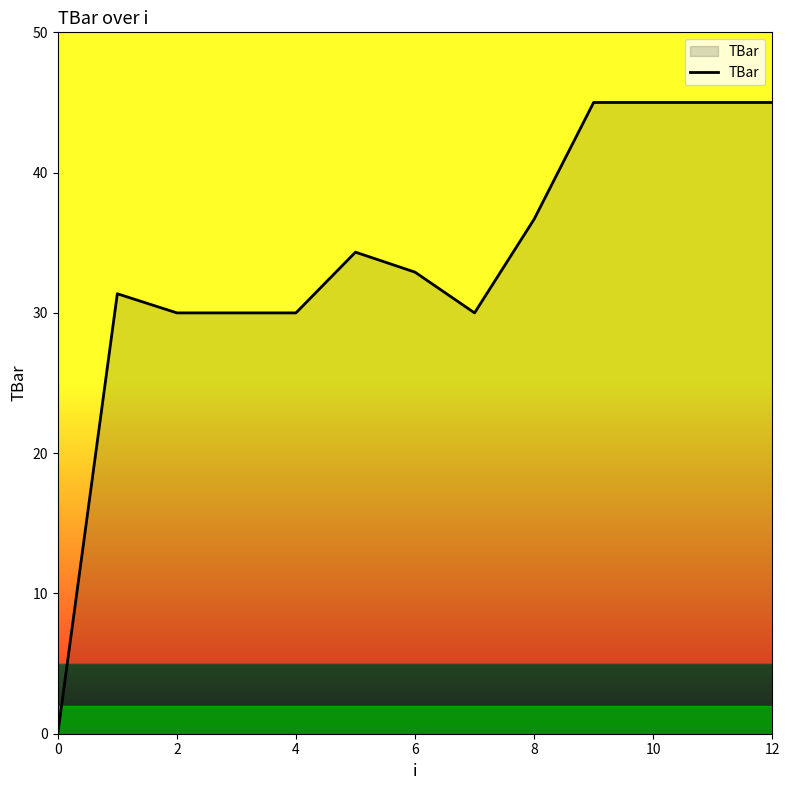

What is the maximum value shown in the chart?

45.0